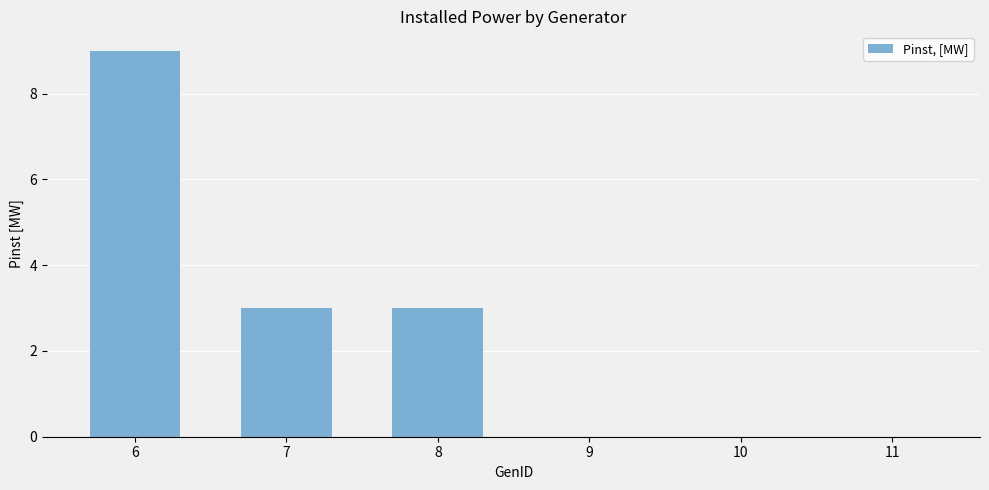

At which category does the chart reach its peak across all series?

6